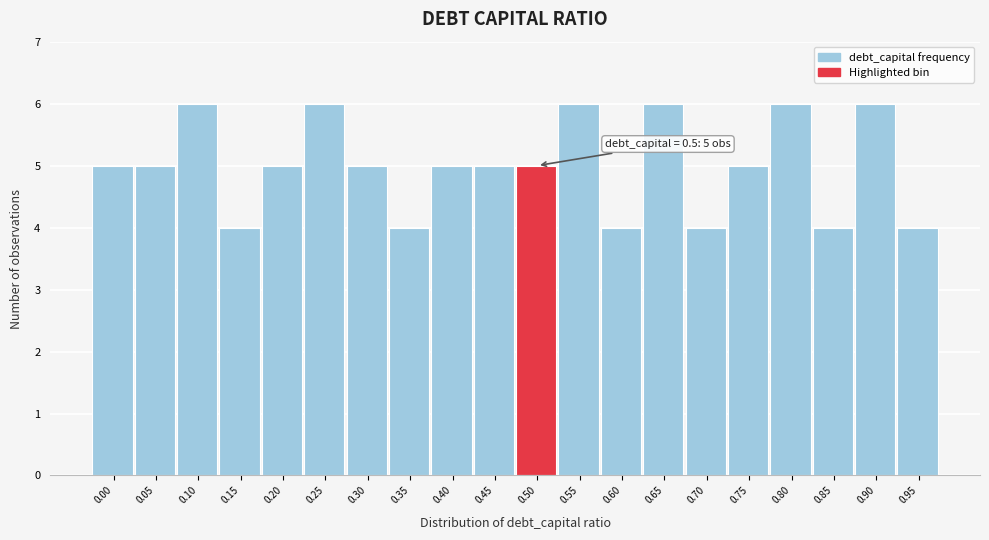

Reading left to right, transcribe all the data shown in this chart.

5	5	6	4	5	6	5	4	5	5	5	6	4	6	4	5	6	4	6	4